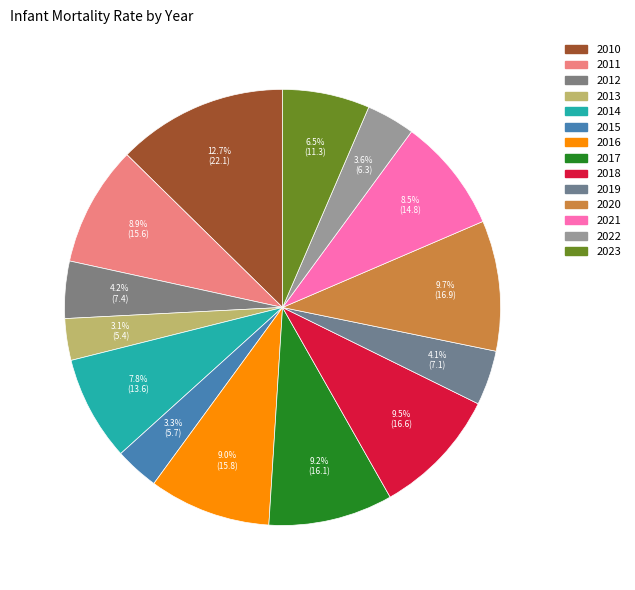

How many slices are in this pie chart?

14